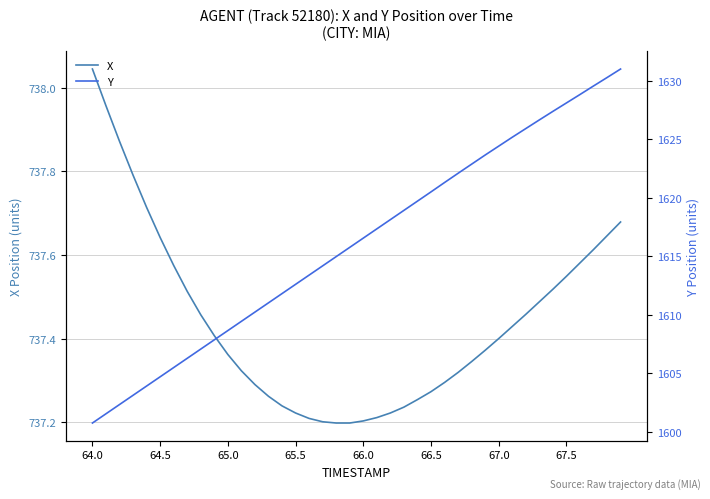

True or false: Y has more than 1 interior local peaks.

False